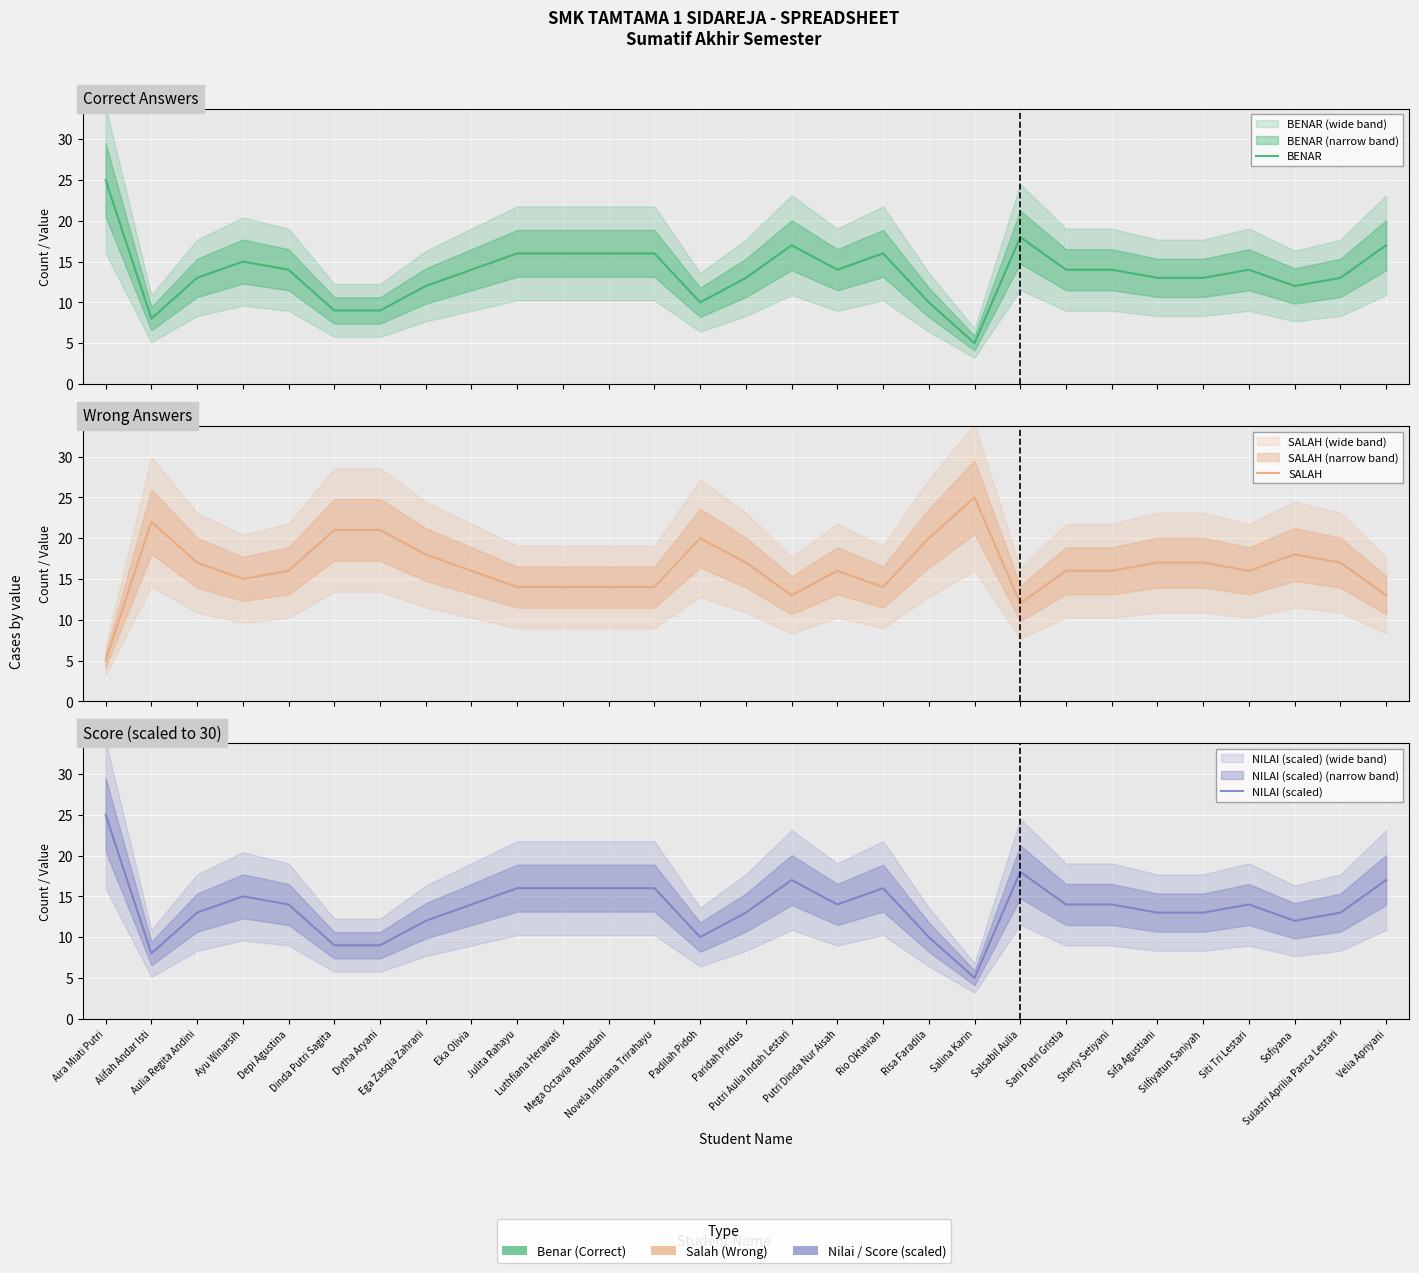

What is the spread (max minus min) of values at Risa Faradila?

10.0